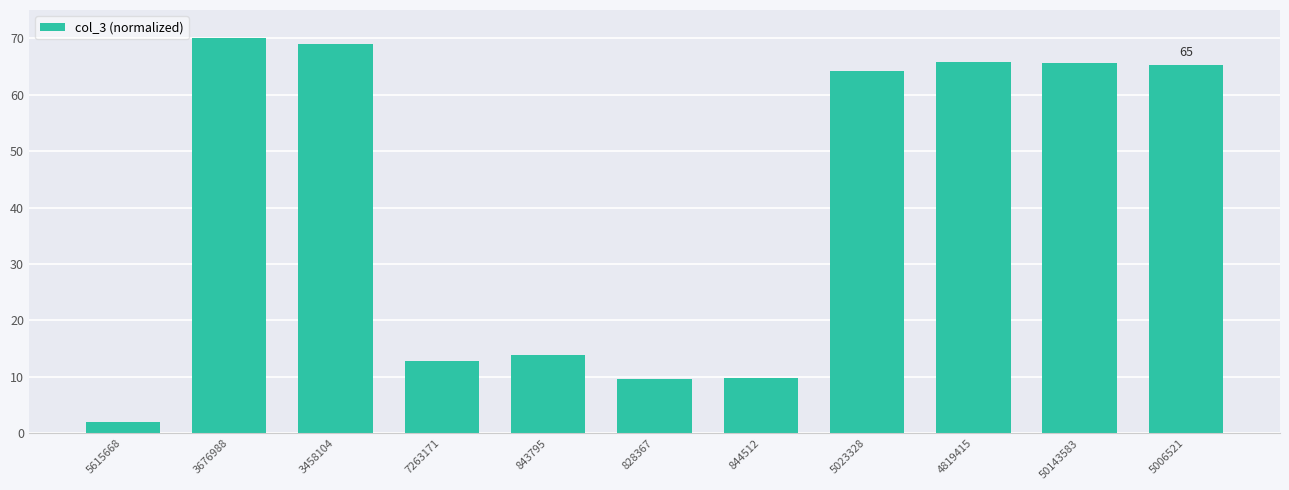

Count the number of data series in this chart.

1